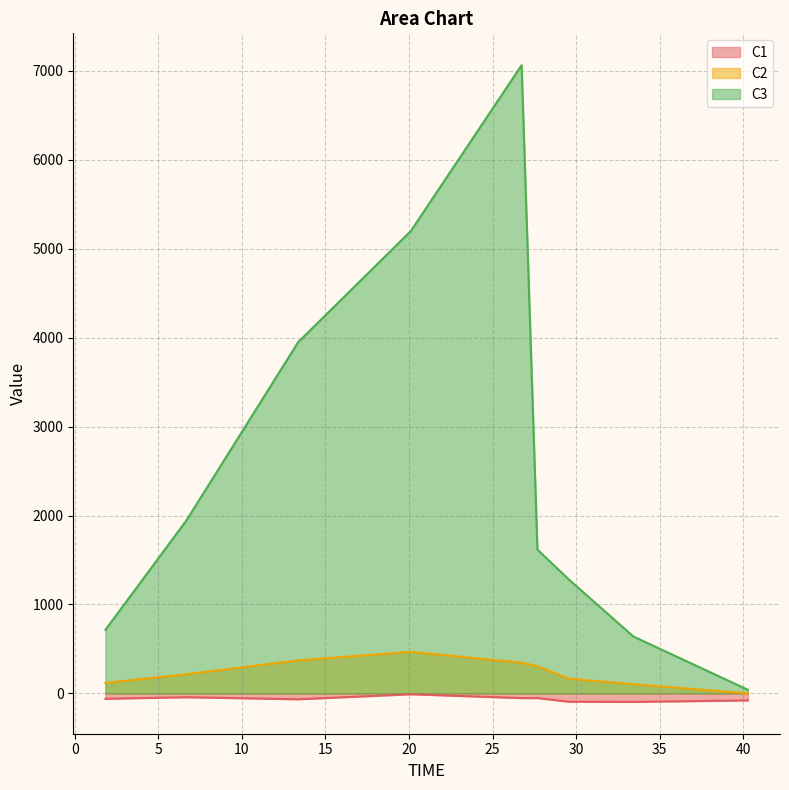

How many data points in C1 are above -60?

4